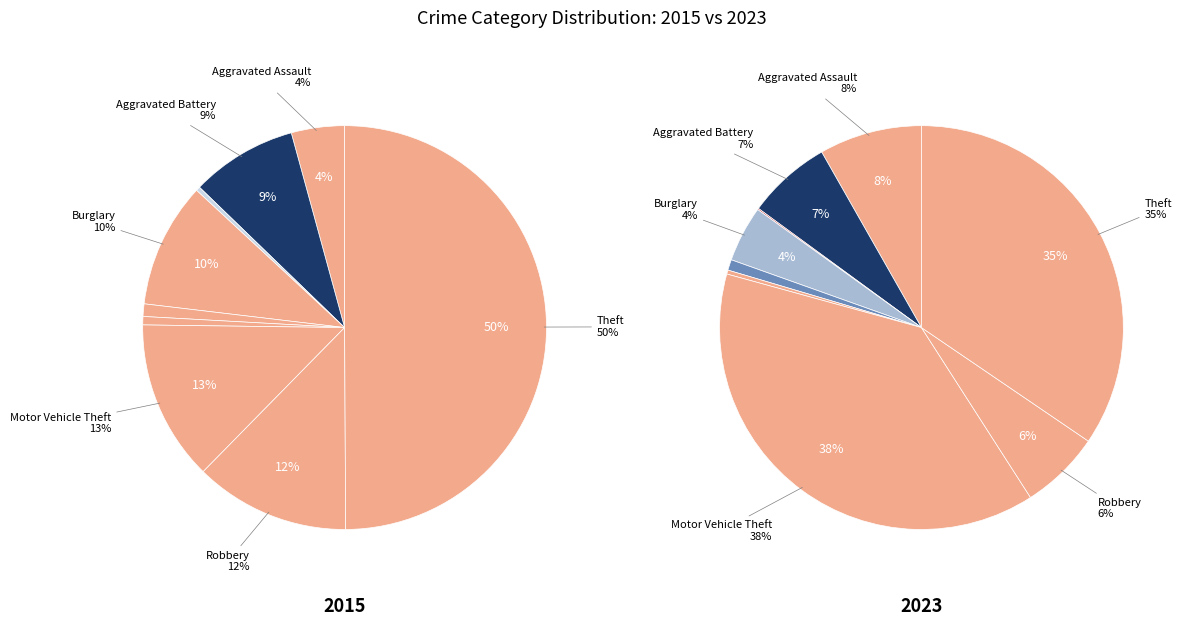

To the nearest percent, what is the difference between the largest and smallest slice percentages?

38%